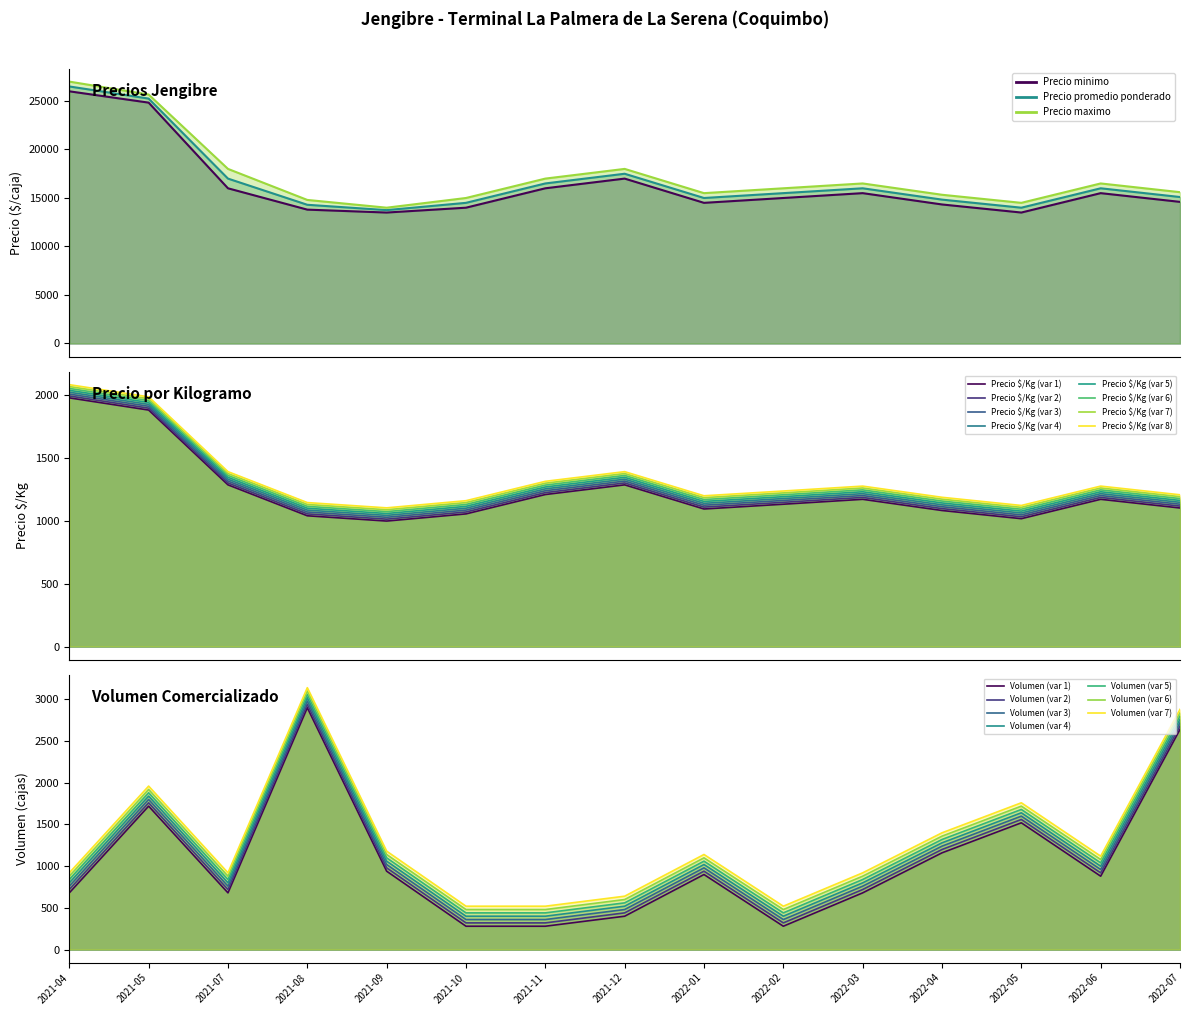

How many data points does each series have?

15